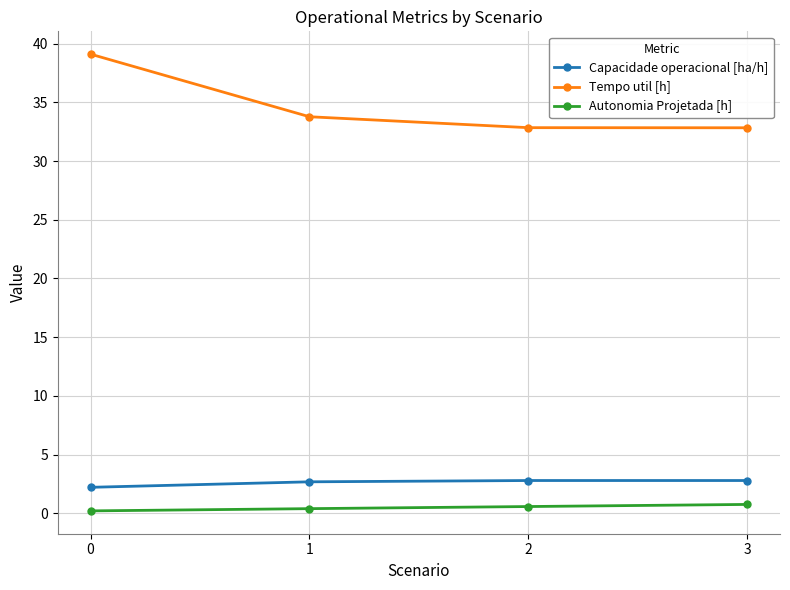

Count the number of categories in the chart.

4